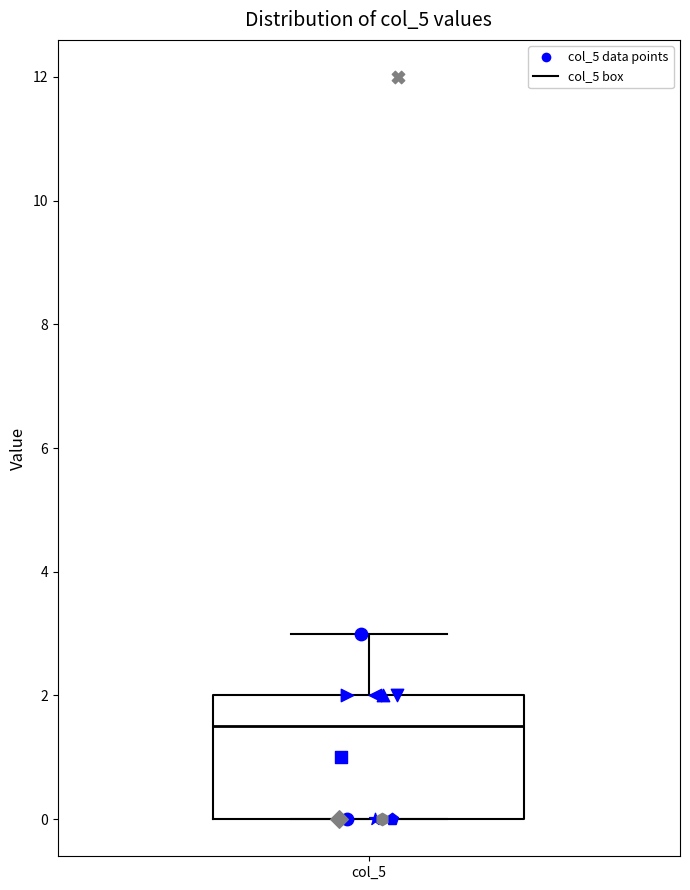

Read this box plot against the y-axis: the position of the median line, the range covered by the box, and the ends of both whiskers. The values are not printed on the chart, so give them approximately, as read against the axis.

median 1.6, box 0.0 to 2.0, whiskers 0.0 to 3.0